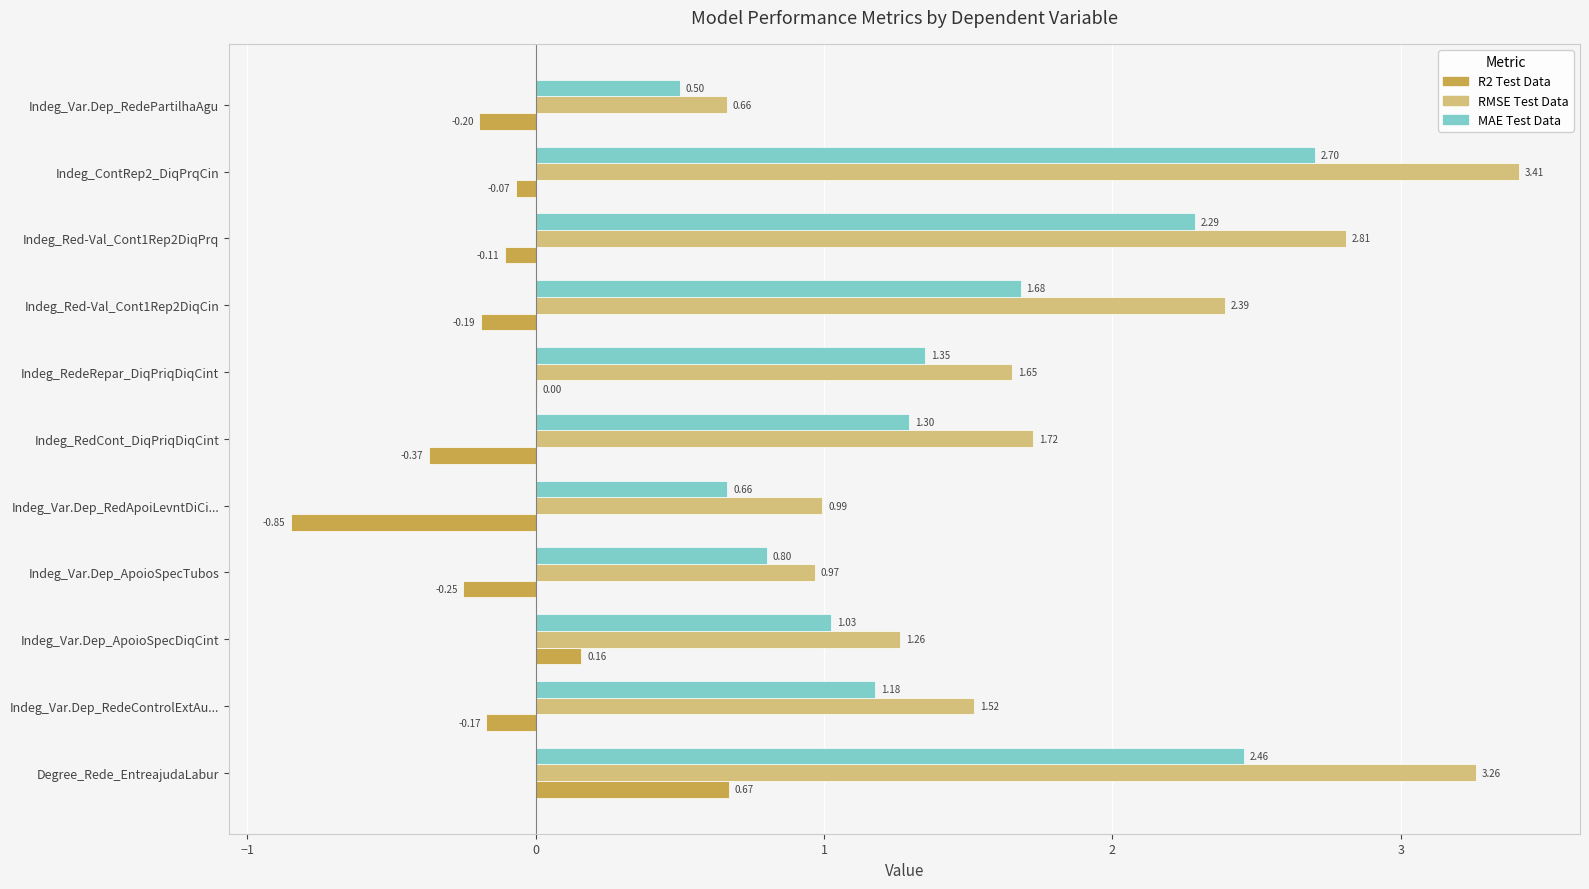

At which label is MAE Test Data closest to 1?

Indeg_Var.Dep_ApoioSpecDiqCint